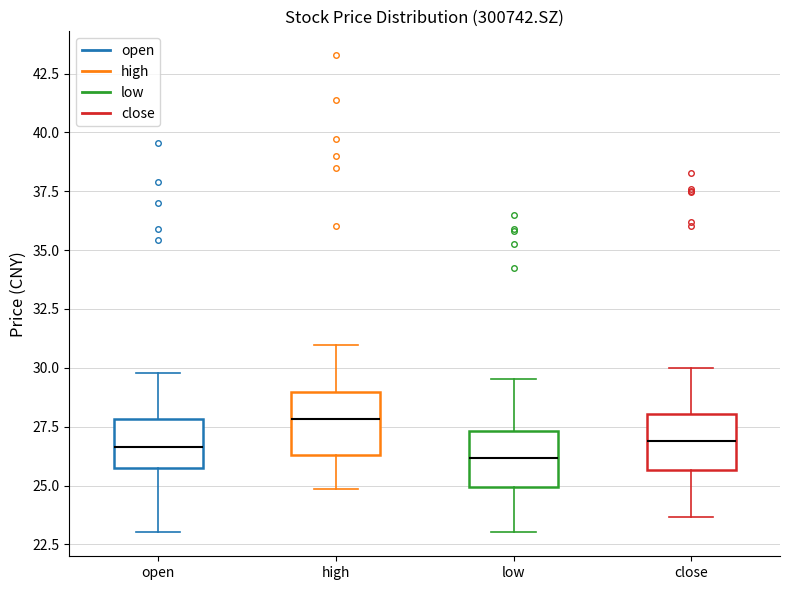

Reading left to right, transcribe this box plot: for each box, give where its median line is, the range the box spans, and where its two whiskers end, as read against the y-axis. The values are not printed on the chart, so give them approximately, as read against the axis.

open: median 26.5, box 26.0 to 28.0, whiskers 23.0 to 30.0
high: median 28.0, box 26.5 to 29.0, whiskers 25.0 to 31.0
low: median 26.0, box 25.0 to 27.5, whiskers 23.0 to 29.5
close: median 27.0, box 25.5 to 28.0, whiskers 23.5 to 30.0